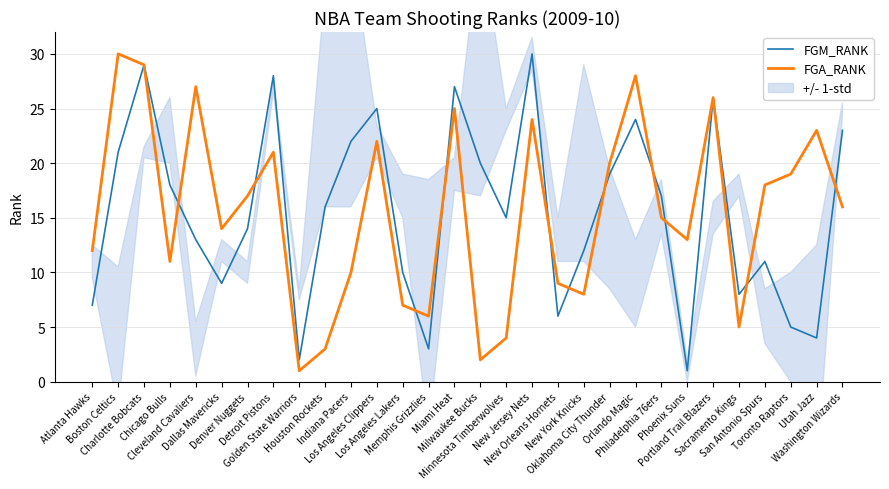

Is it true that FGM_RANK equals 12 at Dallas Mavericks?

False